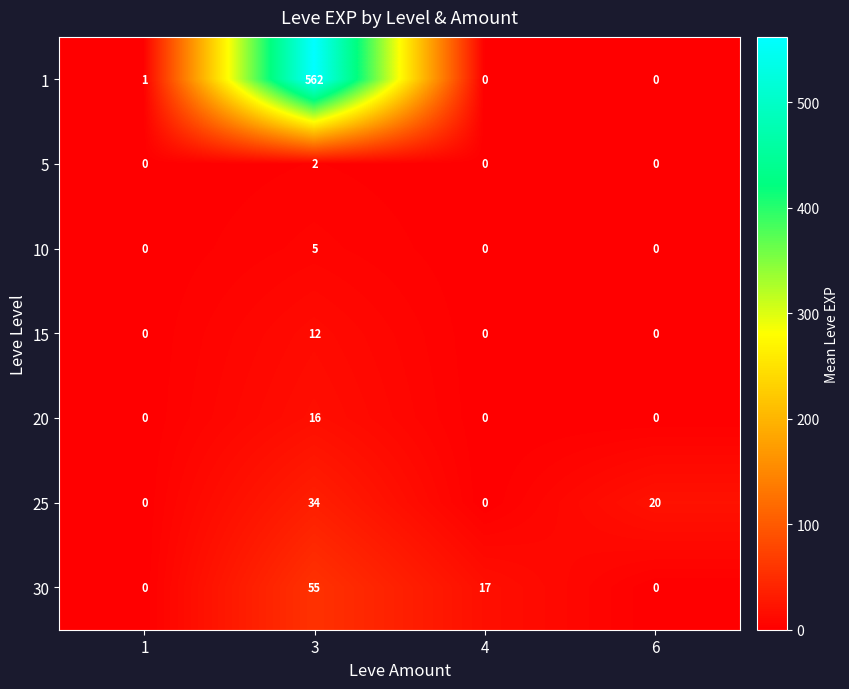

What is the greatest value displayed?

562